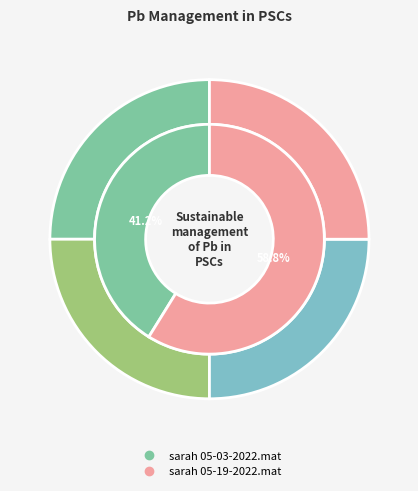

To the nearest percent, what is the average slice percentage?

50%